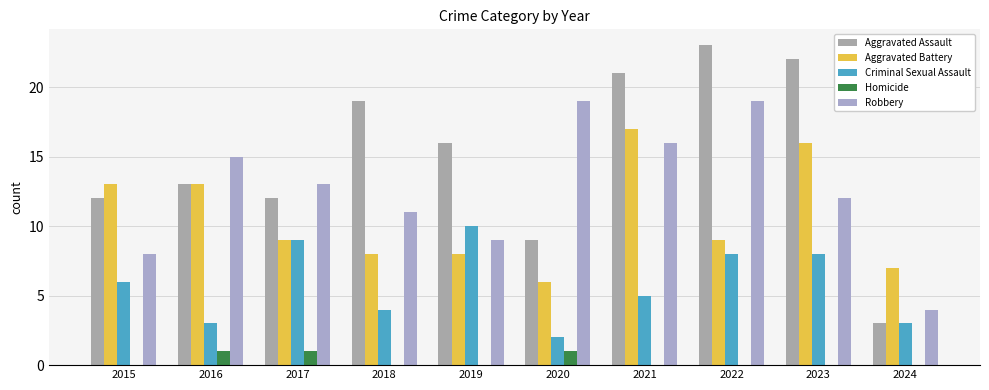

How many categories are shown in the chart?

10